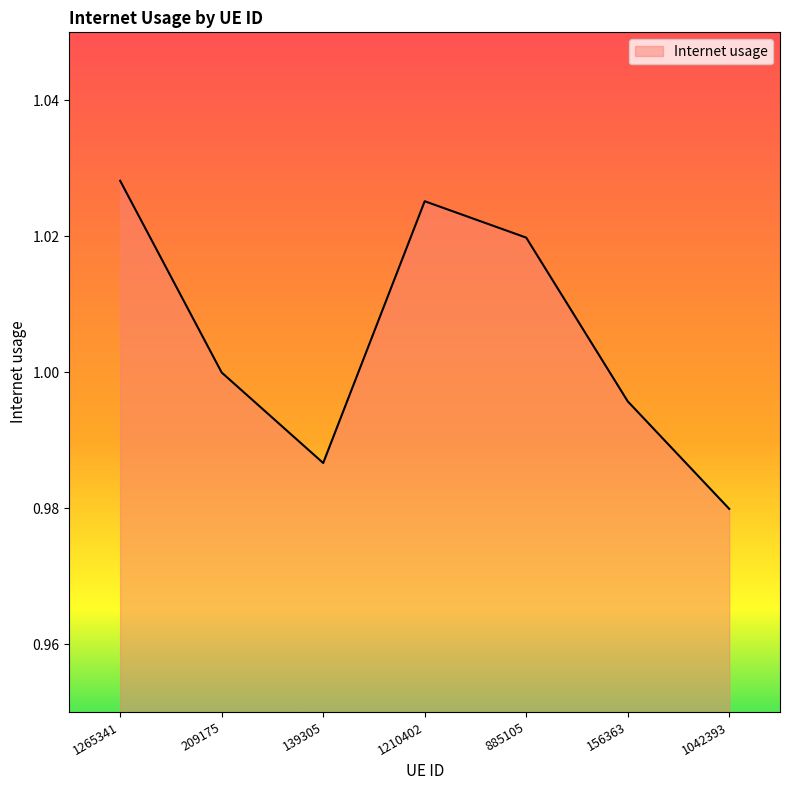

Which has a higher value, 139305 or 209175?

209175